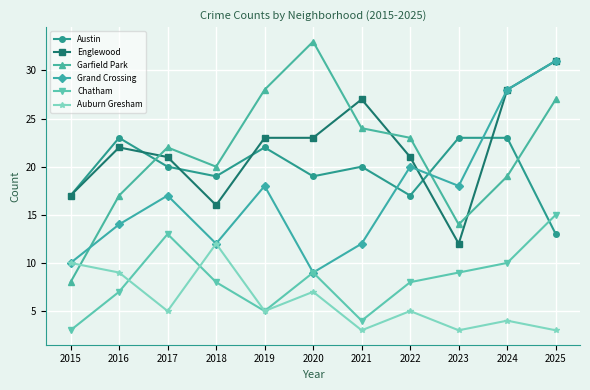

Which series ends up on top after the final intersection of Chatham and Austin?

Chatham